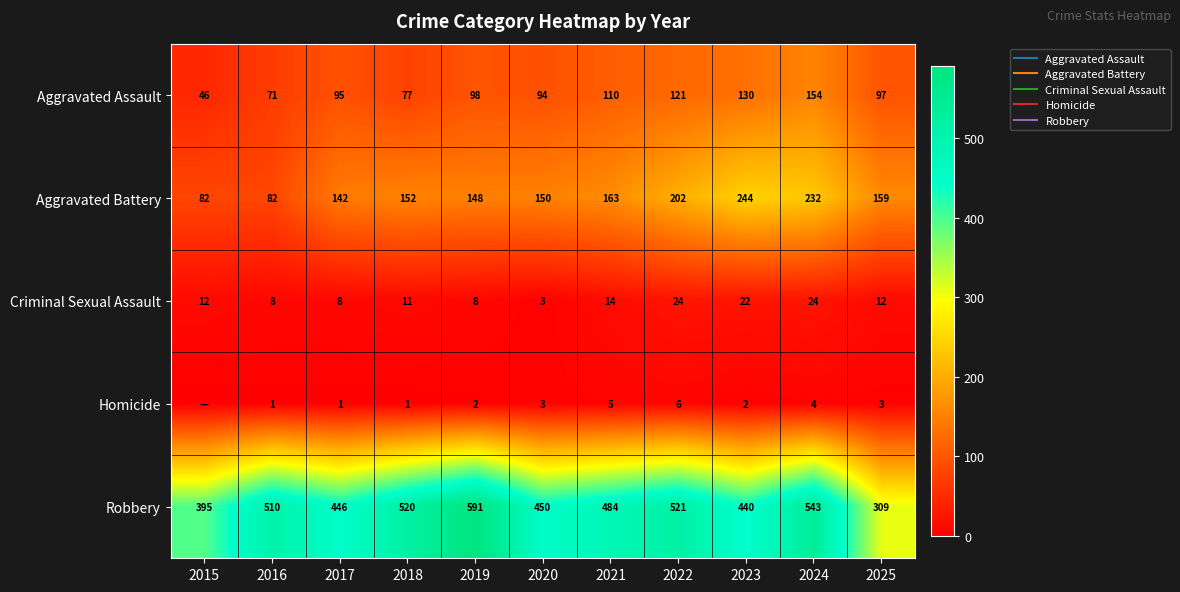

At which label does Aggravated Assault first exceed 97?

2019